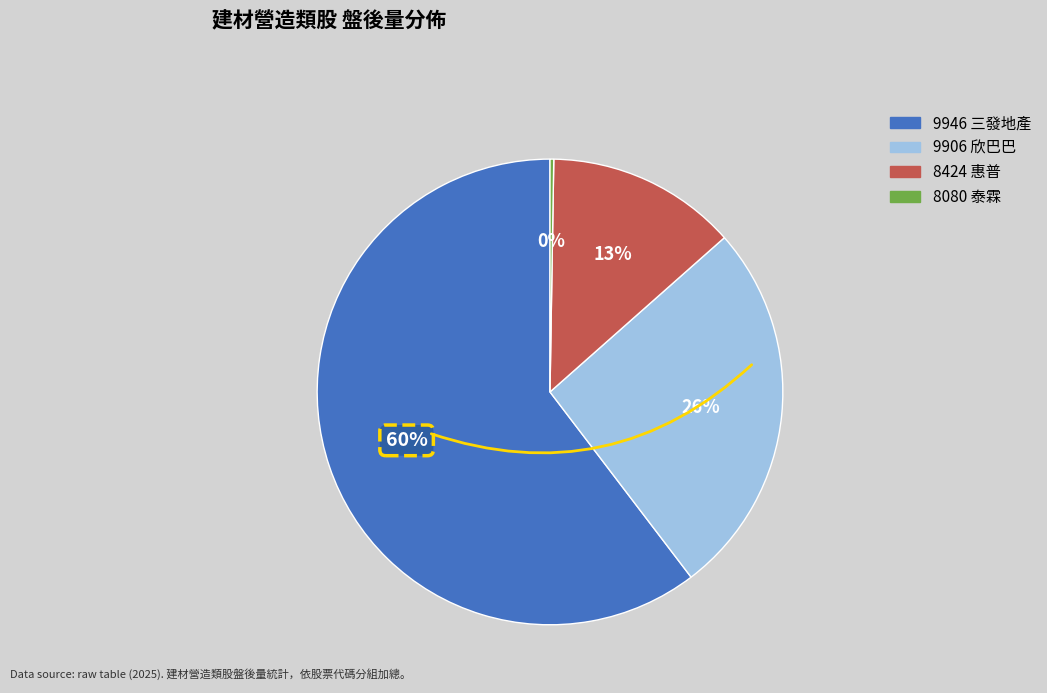

What percentage is the 9906 欣巴巴 slice, to the nearest percent?

26%